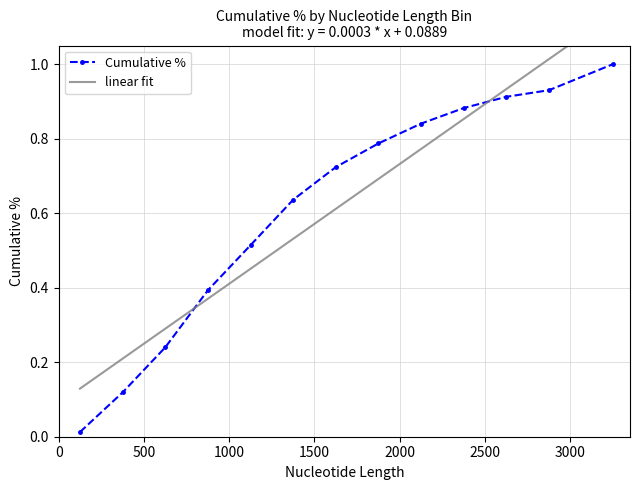

What is the difference between the maximum and second lowest values?

0.9